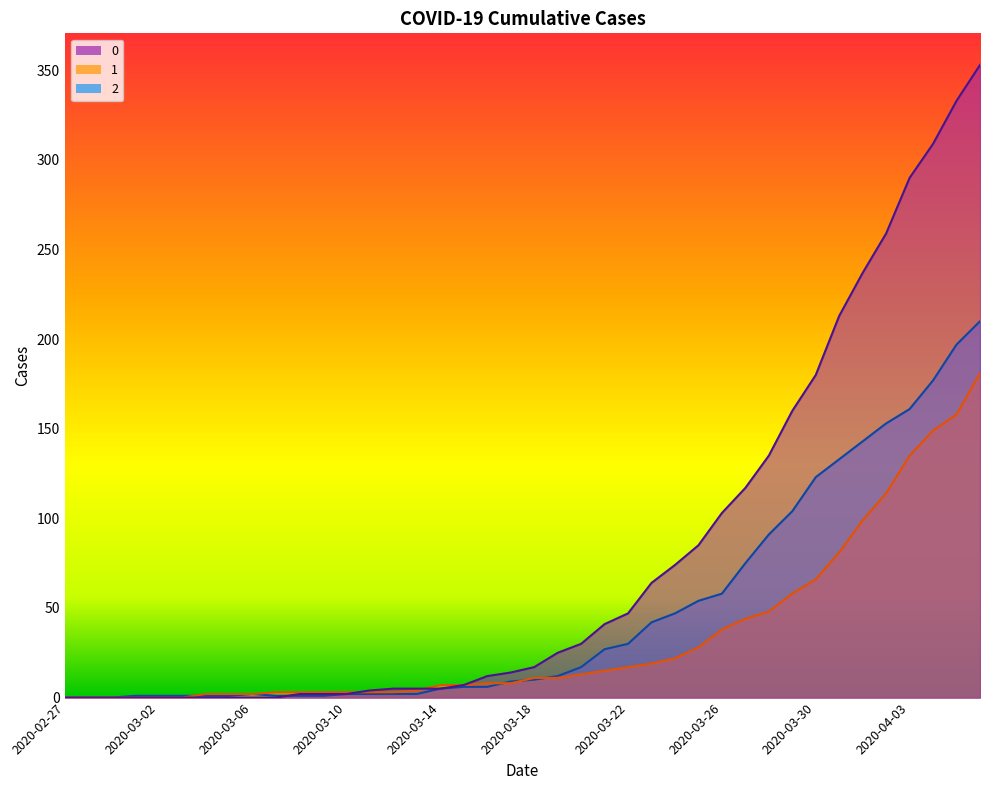

Reading right to left, list all the values displayed in this chart.

0: 353	333	309	290	259	237	213	180	160	135	117	103	85	74	64	47	41	30	25	17	14	12	7	5	5	5	4	2	2	2	0	0	0	0	0	0	0	0	0	0
1: 181	158	149	135	114	99	81	66	58	48	44	38	28	22	19	17	15	13	11	11	8	8	7	7	4	3	3	3	3	3	3	2	2	2	0	0	0	0	0	0
2: 210	197	177	161	153	143	133	123	104	91	75	58	54	47	42	30	27	17	12	10	9	6	6	5	2	2	2	2	1	1	1	2	1	1	1	1	1	0	0	0